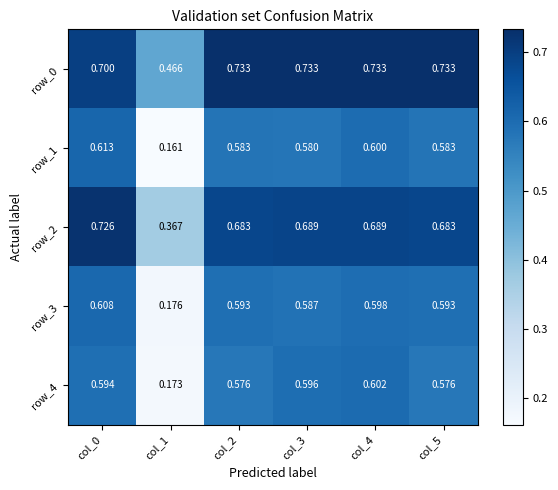

Which series has the largest total across all categories?

row_0